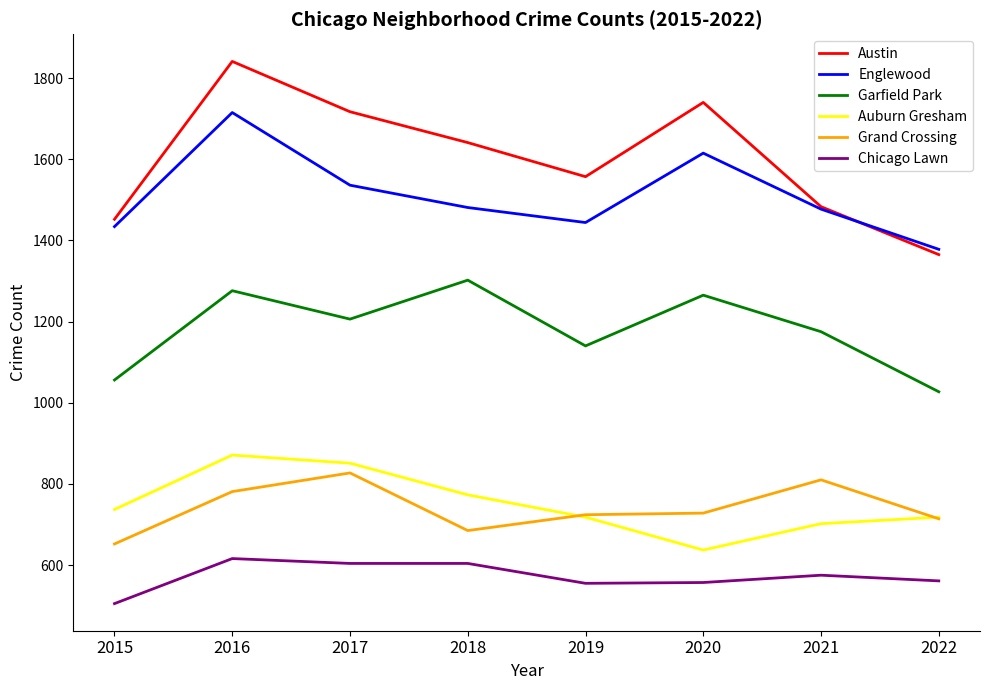

What is the difference between the maximum and minimum values in the Garfield Park series?

275